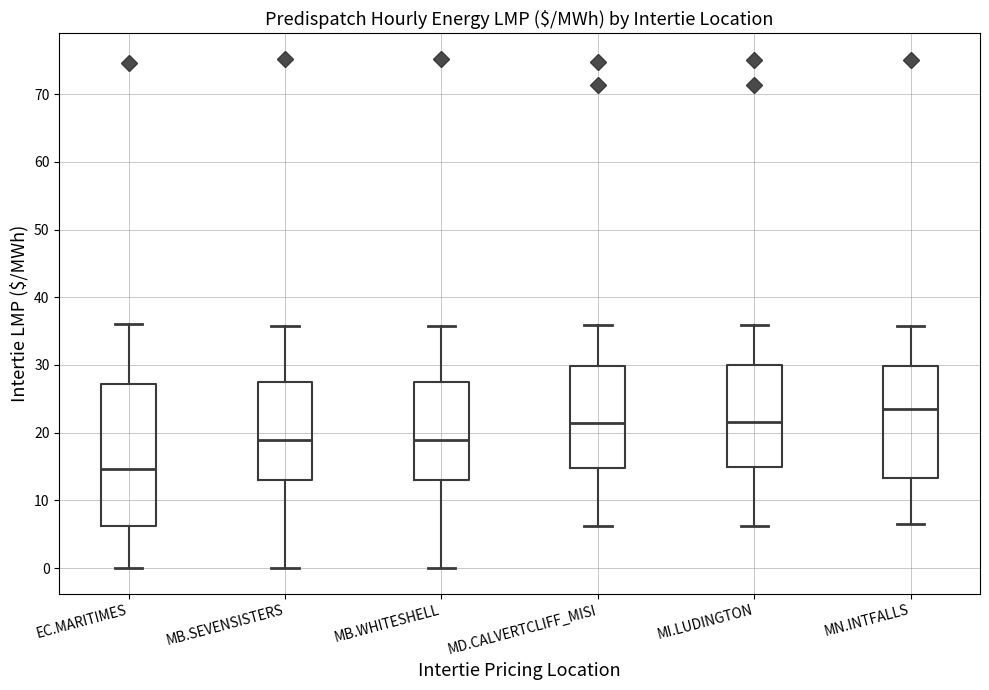

Reading left to right, transcribe this box plot: for each box, give where its median line is, the range the box spans, and where its two whiskers end, as read against the y-axis. The values are not printed on the chart, so give them approximately, as read against the axis.

EC.MARITIMES: median 15, box 6 to 27, whiskers 0 to 36
MB.SEVENSISTERS: median 19, box 13 to 27, whiskers 0 to 36
MB.WHITESHELL: median 19, box 13 to 27, whiskers 0 to 36
MD.CALVERTCLIFF_MISI: median 21, box 15 to 30, whiskers 6 to 36
MI.LUDINGTON: median 22, box 15 to 30, whiskers 6 to 36
MN.INTFALLS: median 23, box 13 to 30, whiskers 6 to 36